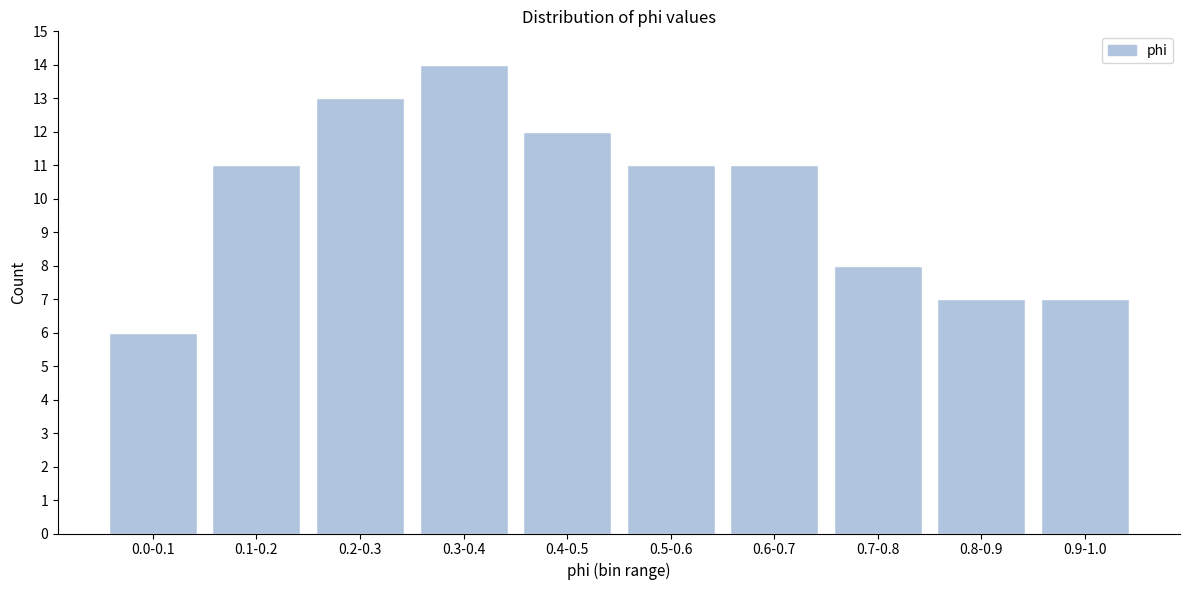

Reading right to left, what are all the values shown in this chart?

0.9-1.0=7	0.8-0.9=7	0.7-0.8=8	0.6-0.7=11	0.5-0.6=11	0.4-0.5=12	0.3-0.4=14	0.2-0.3=13	0.1-0.2=11	0.0-0.1=6